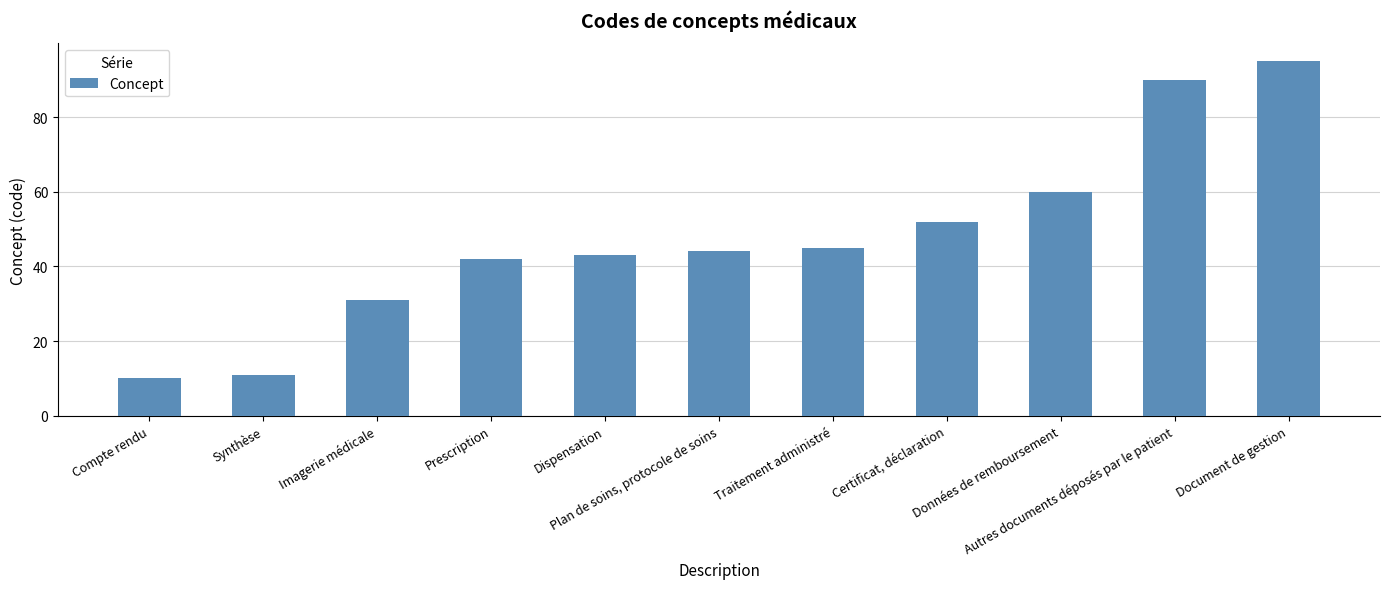

What is the average value?

48